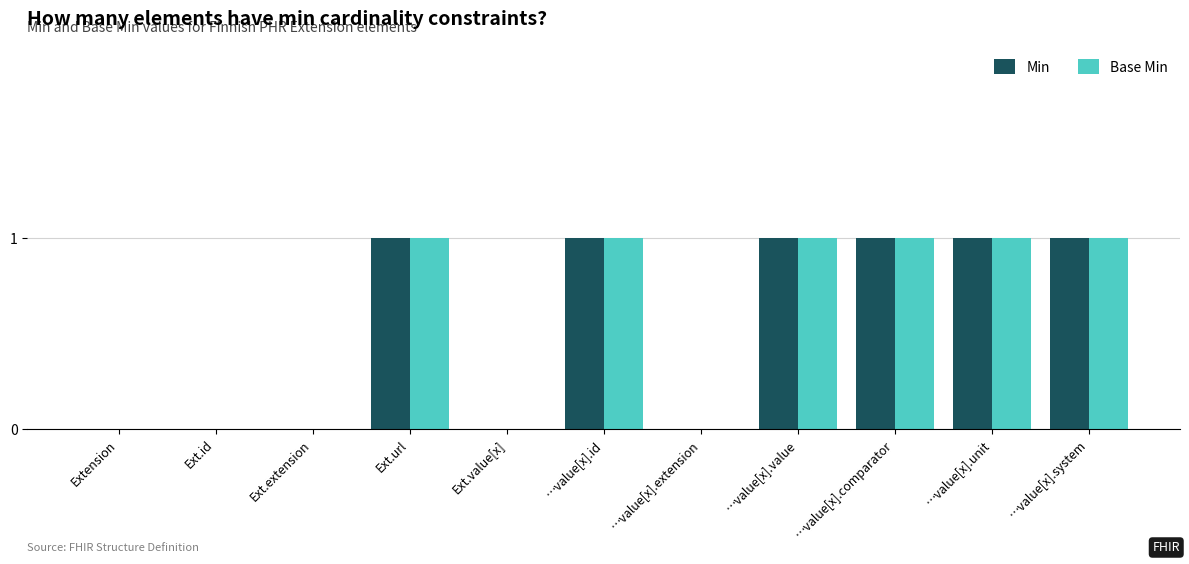

Is the value of Min at Ext.extension greater than the value of Base Min at …value[x].unit?

No